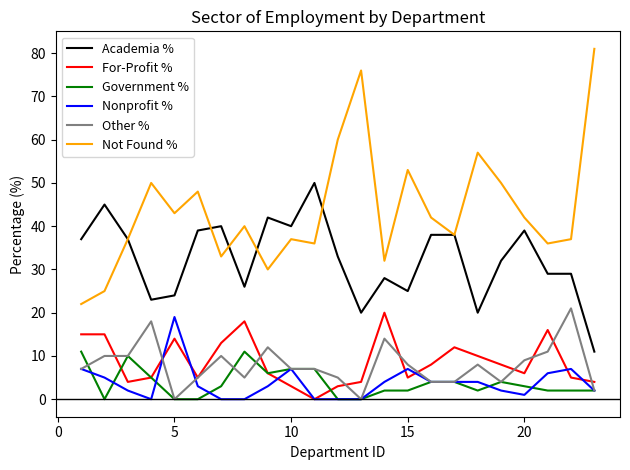

Is this an area chart (filled region under the line)?

No